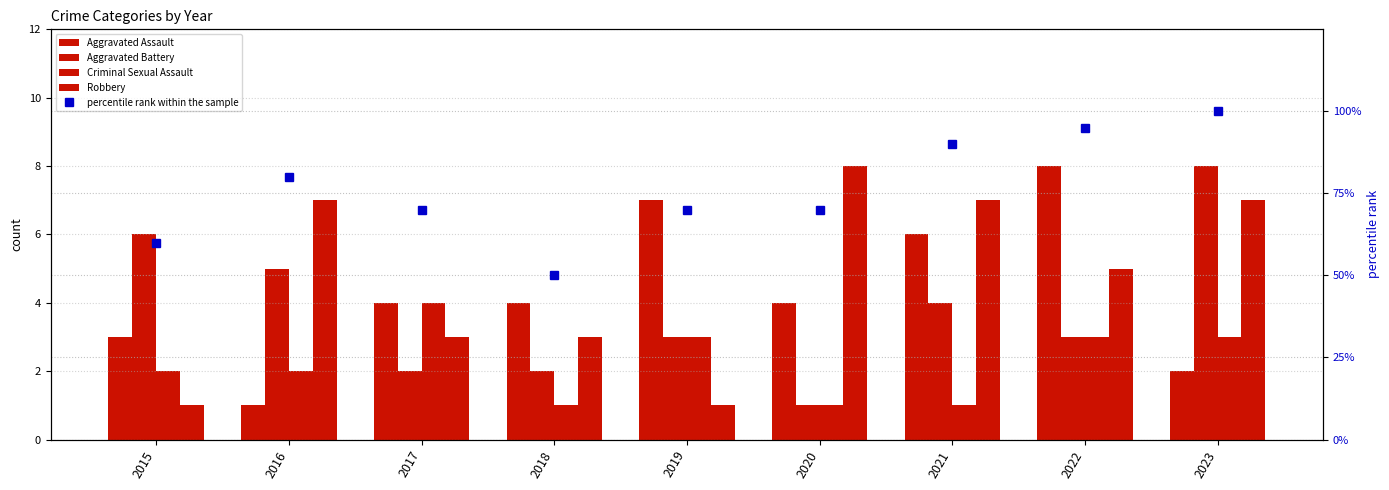

What is the spread (max minus min) of values at 2023?

98